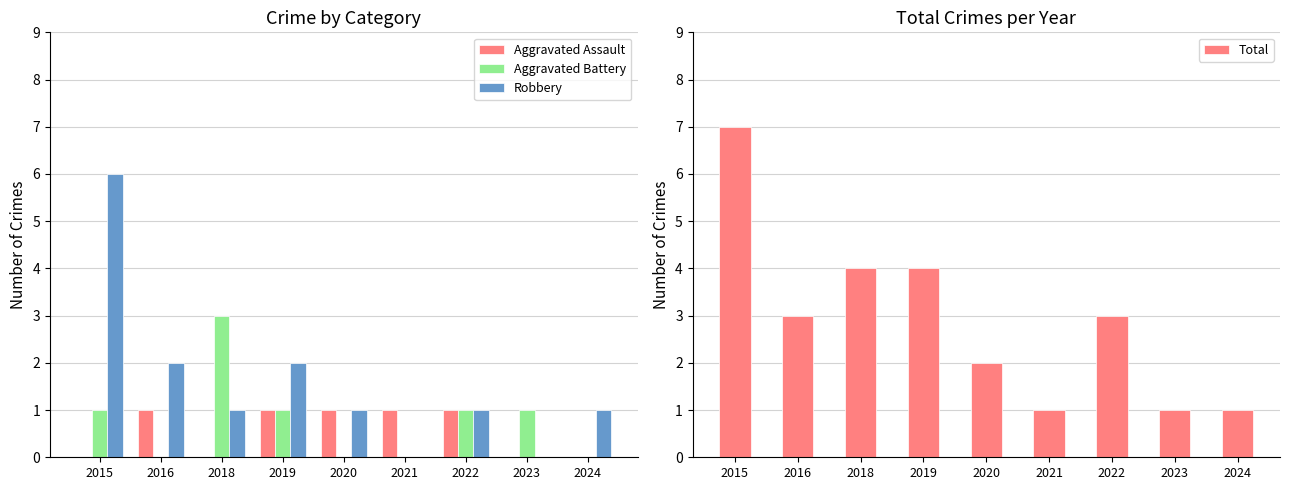

What is the difference between the second highest and minimum values in the Total series?

3